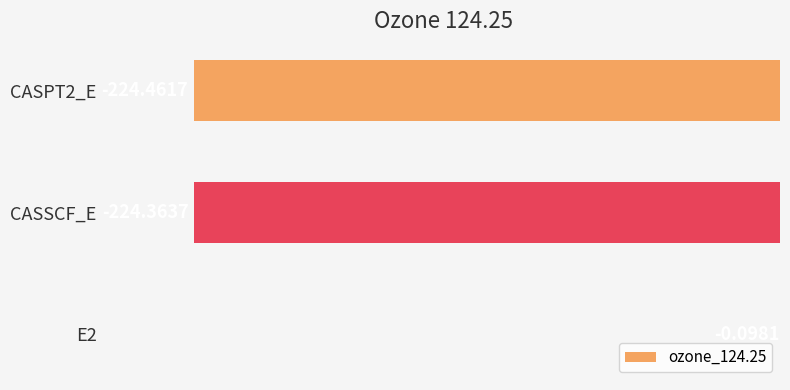

Between CASPT2_E and CASSCF_E, which is larger?

CASSCF_E